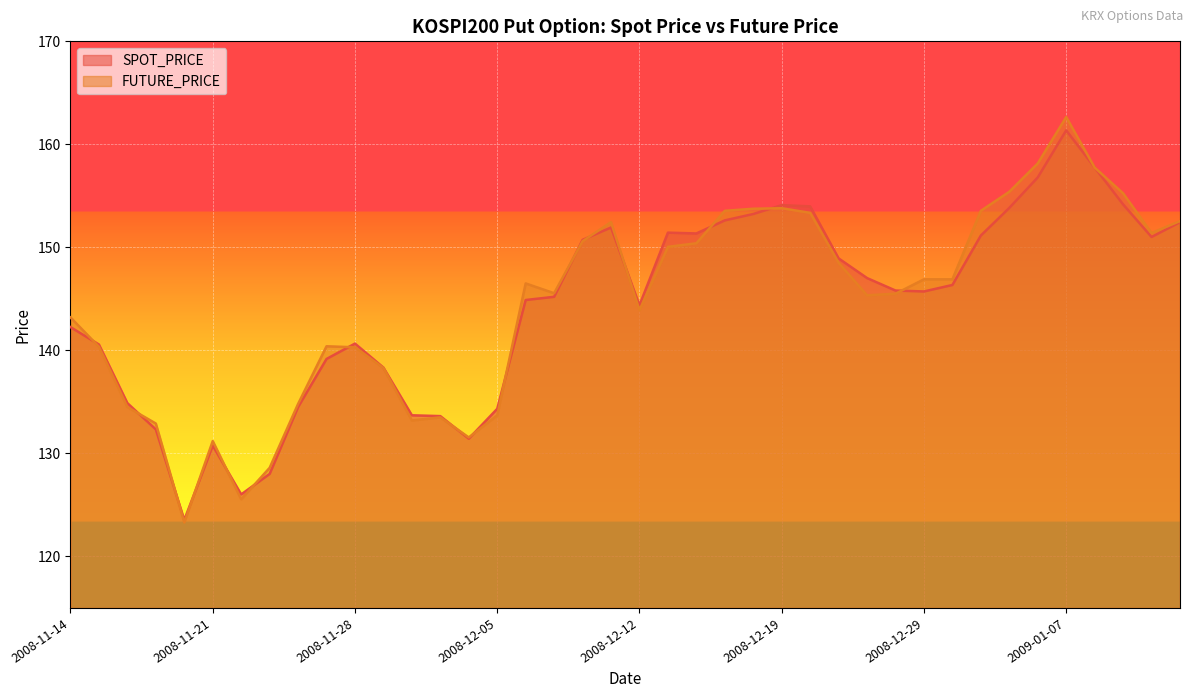

What is the difference between the FUTURE_PRICE values at 2008-12-24 and 2008-12-10?

5.2